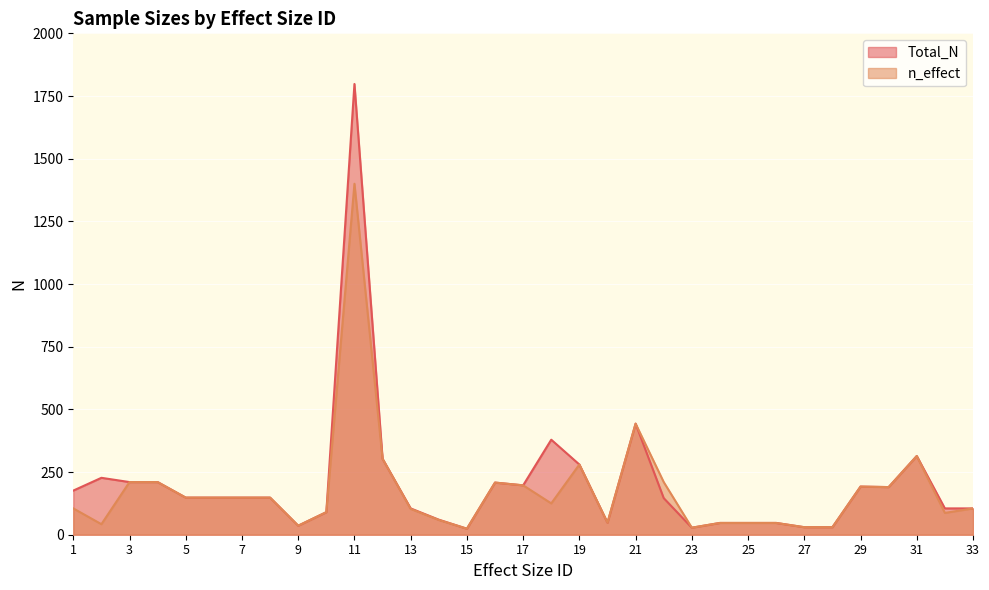

What are all the series names shown in the legend?

Total_N, n_effect